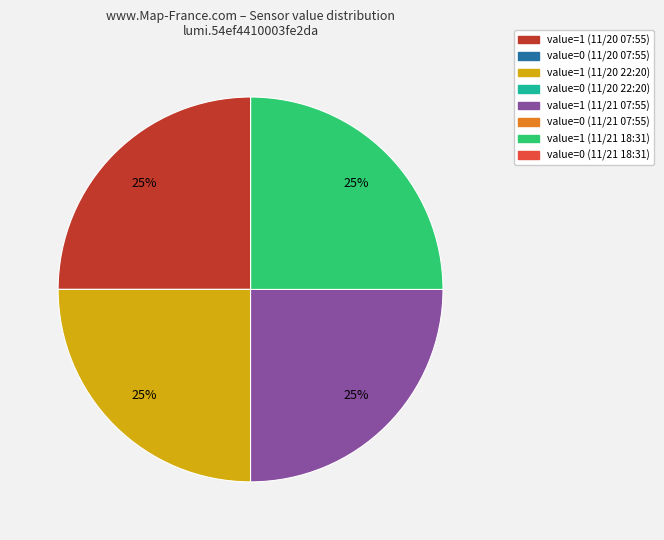

Is there any slice that represents more than half of the pie?

No